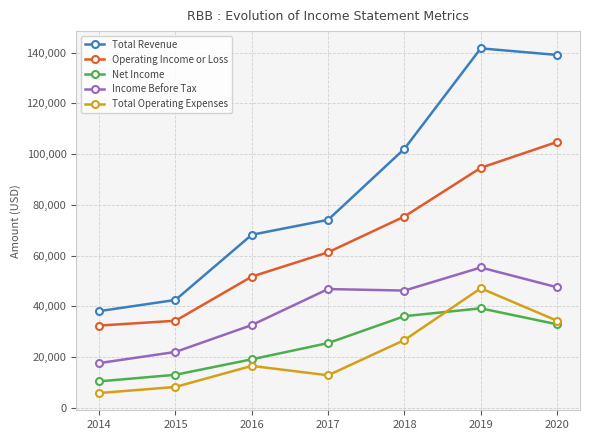

Rank the series by their maximum value, from highest to lowest.

Total Revenue, Operating Income or Loss, Income Before Tax, Total Operating Expenses, Net Income